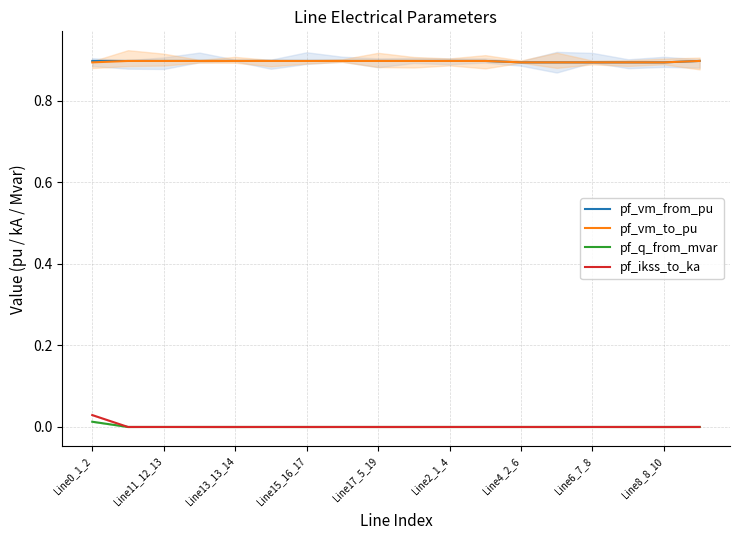

At which label does pf_vm_to_pu reach its minimum?

Line0_1_2